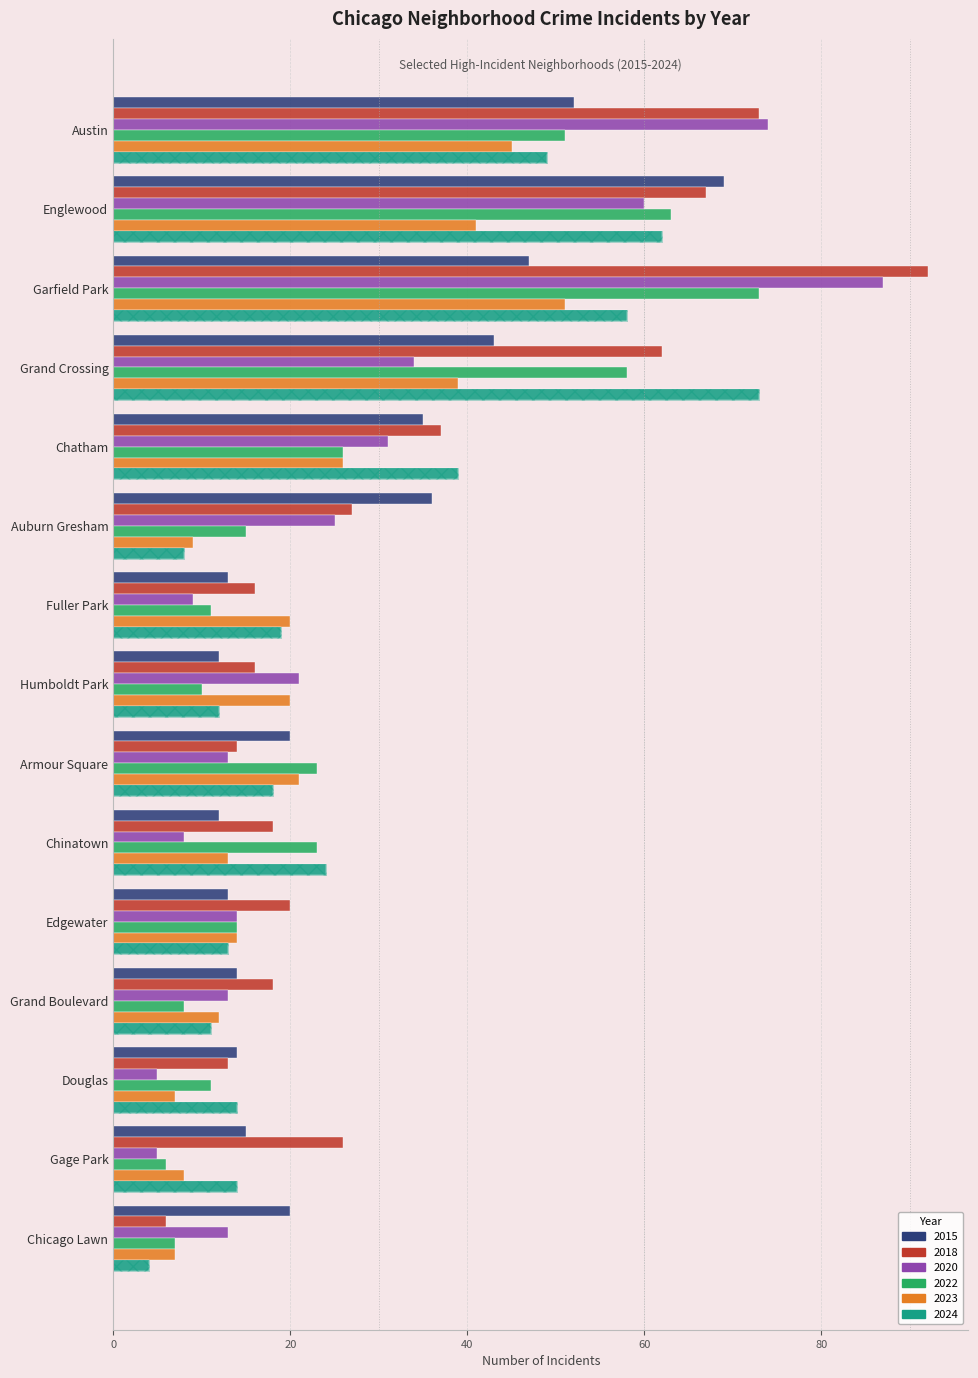

Rank the series by their maximum value, from lowest to highest.

2023, 2015, 2022, 2024, 2020, 2018